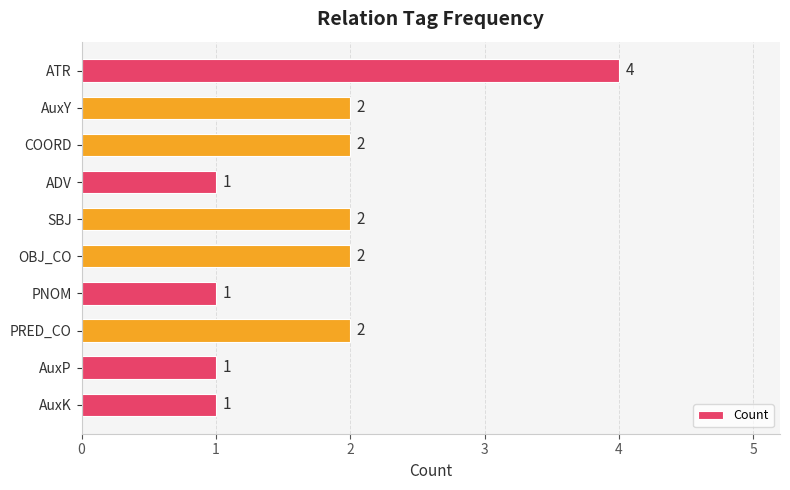

How many values are below 2?

4